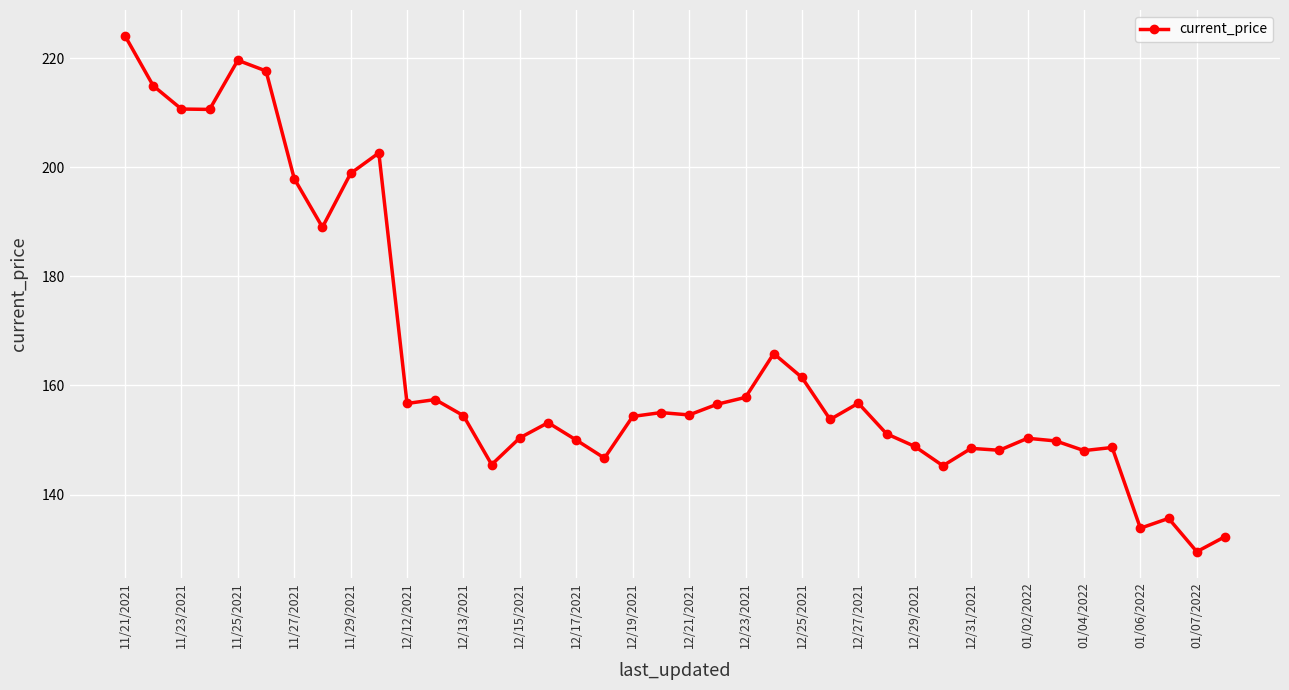

What is the minimum value shown in the chart?

129.5